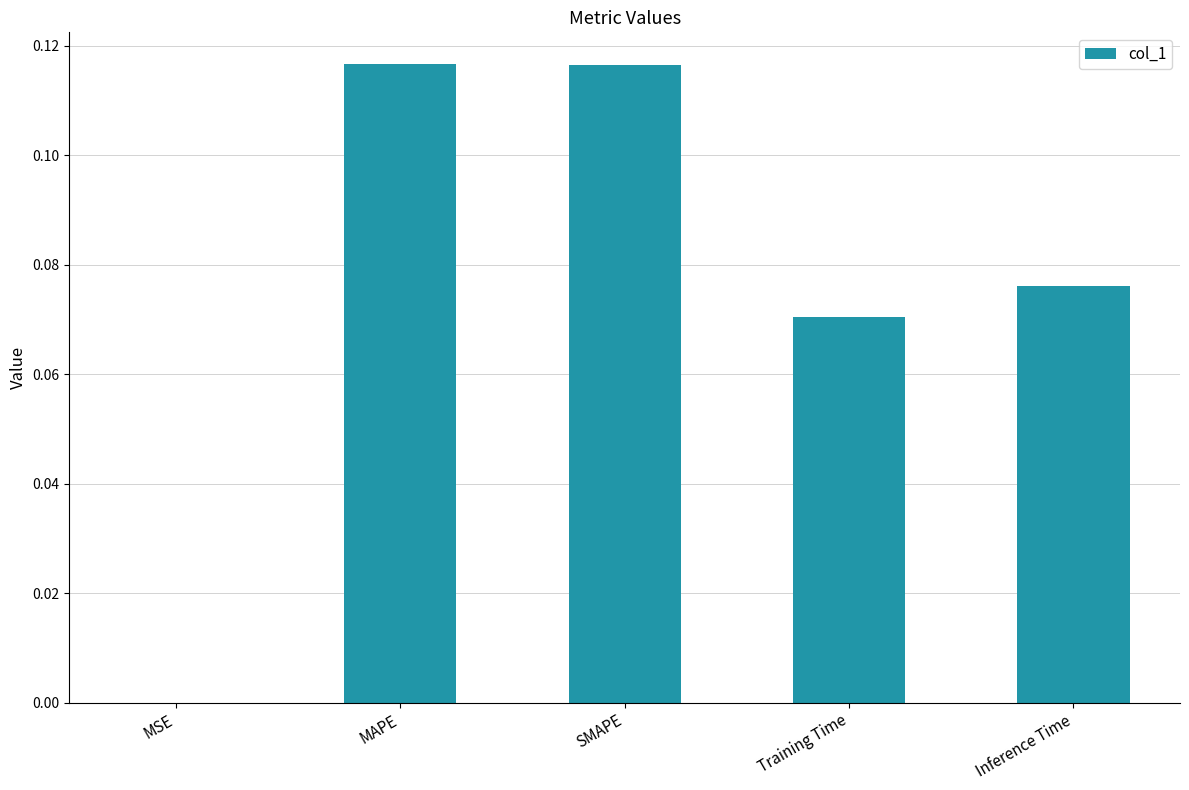

What is the change in value from MSE to MAPE?

+0.1